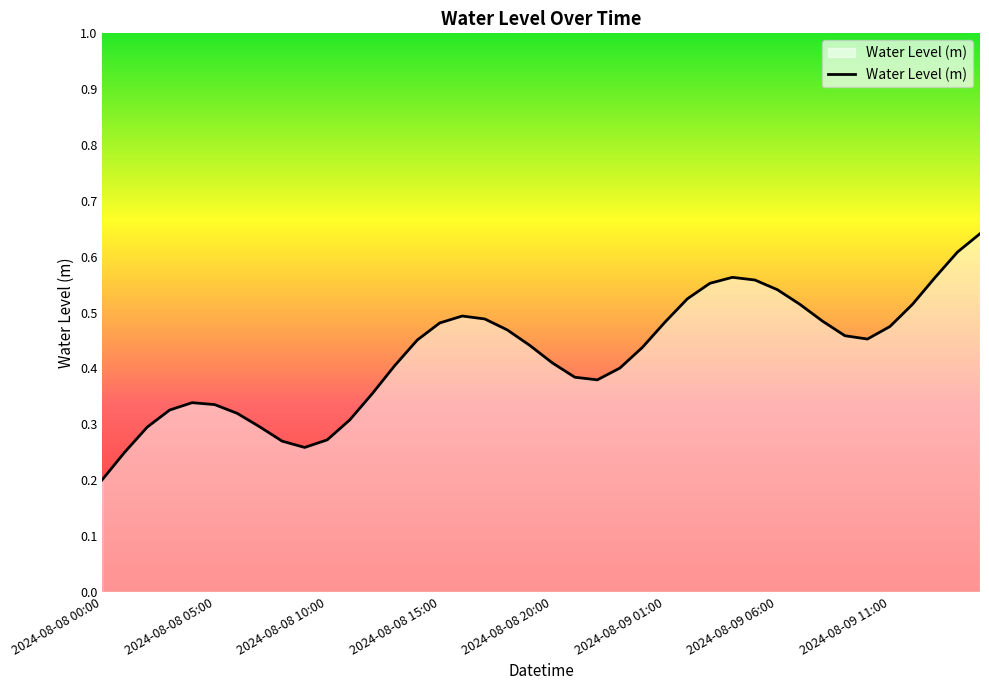

Does the chart have visible grid lines?

No